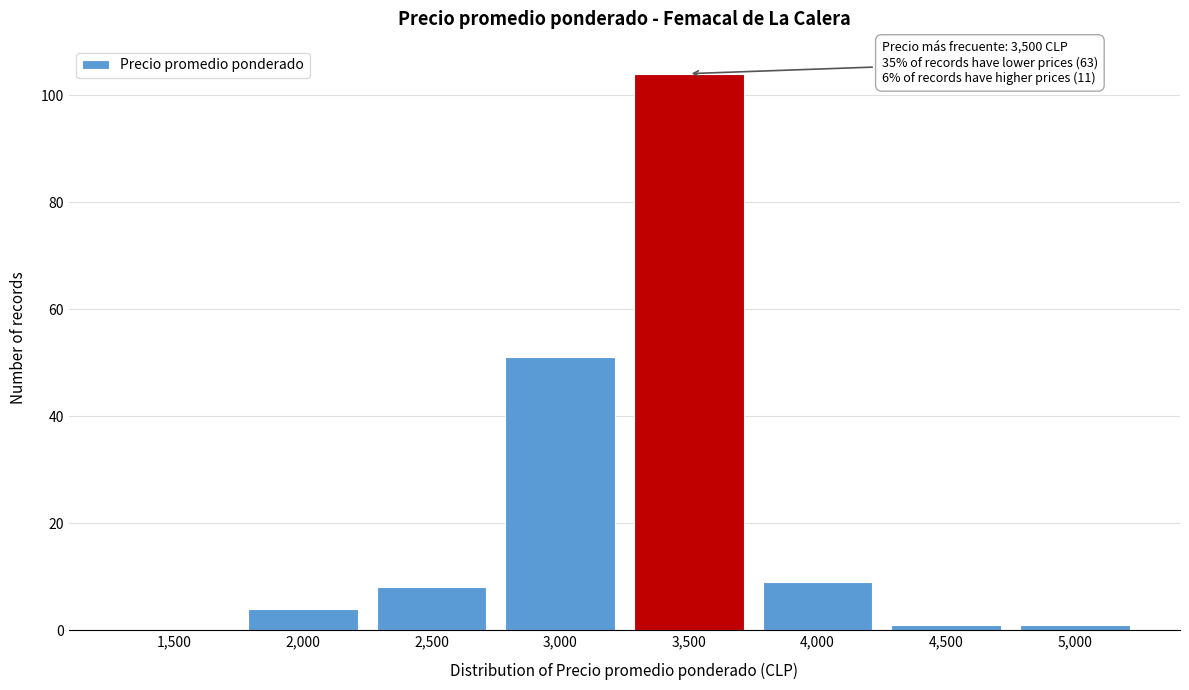

Reading left to right, what are all the values shown in this chart?

1,500=0	2,000=4	2,500=8	3,000=51	3,500=104	4,000=9	4,500=1	5,000=1